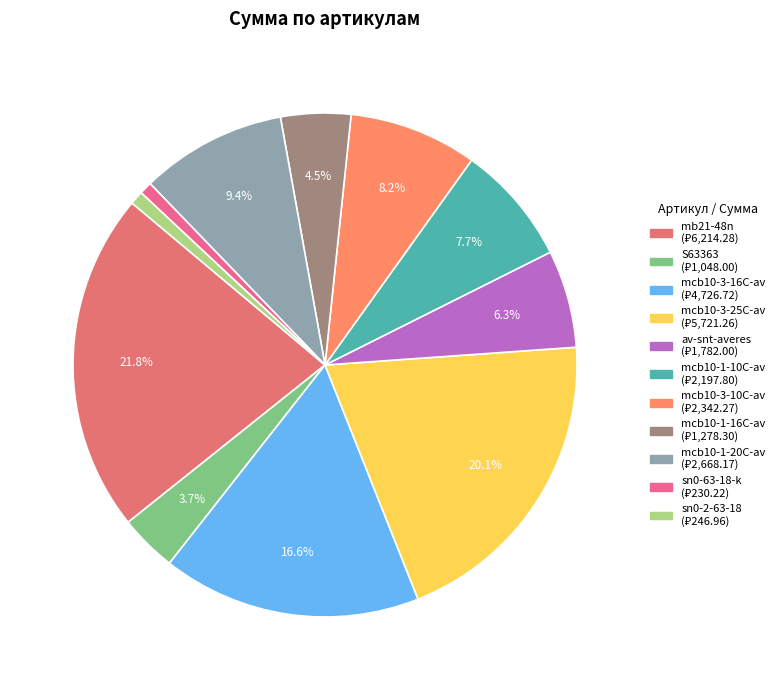

Does av-snt-averes account for over 50% of the chart?

No